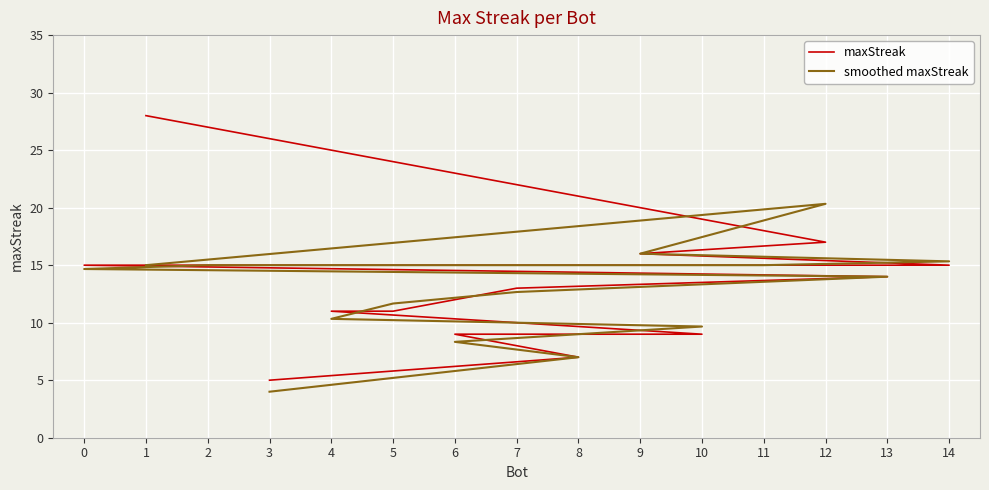

How many data points does each series have?

15